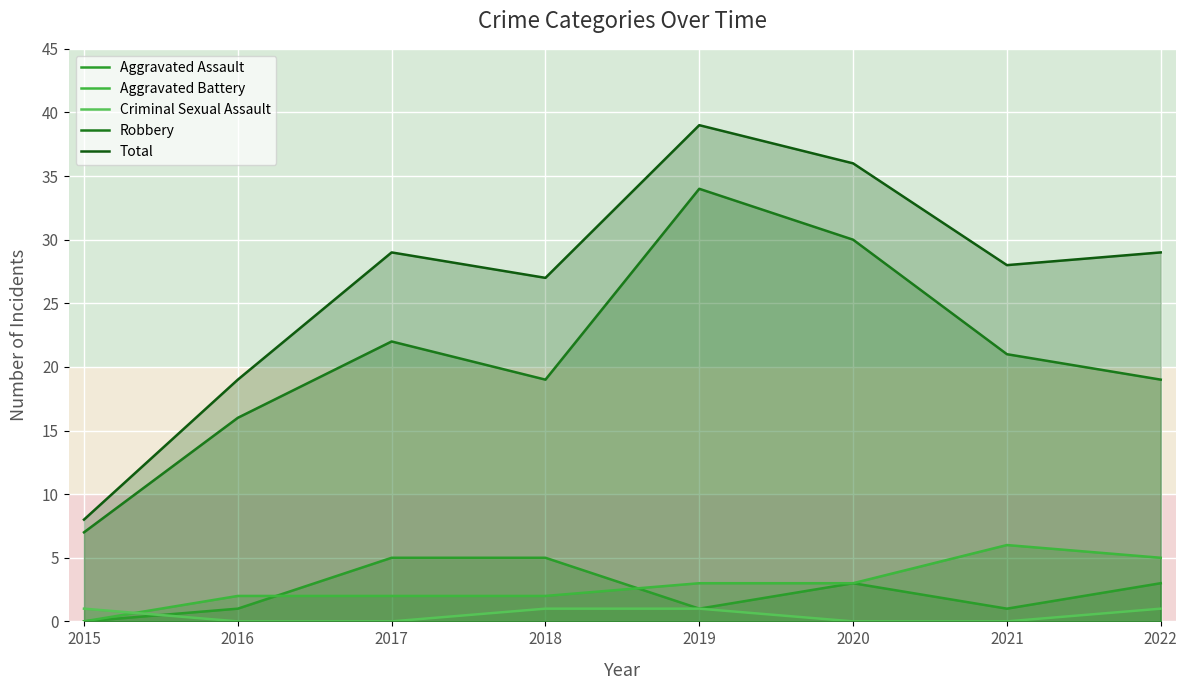

In Aggravated Battery, how many points are higher than both neighbors (excluding endpoints)?

1